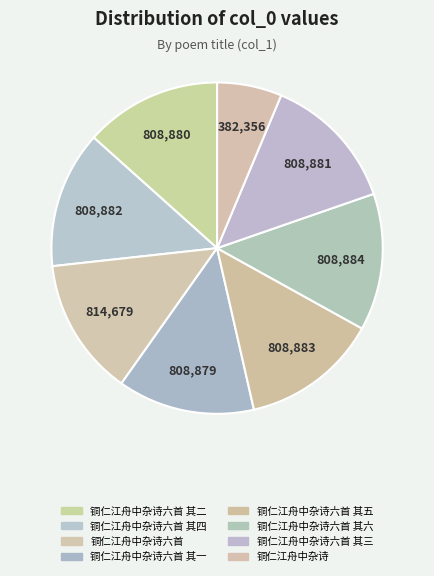

Is it true that 铜仁江舟中杂诗六首 其二 is 1% of the pie?

False